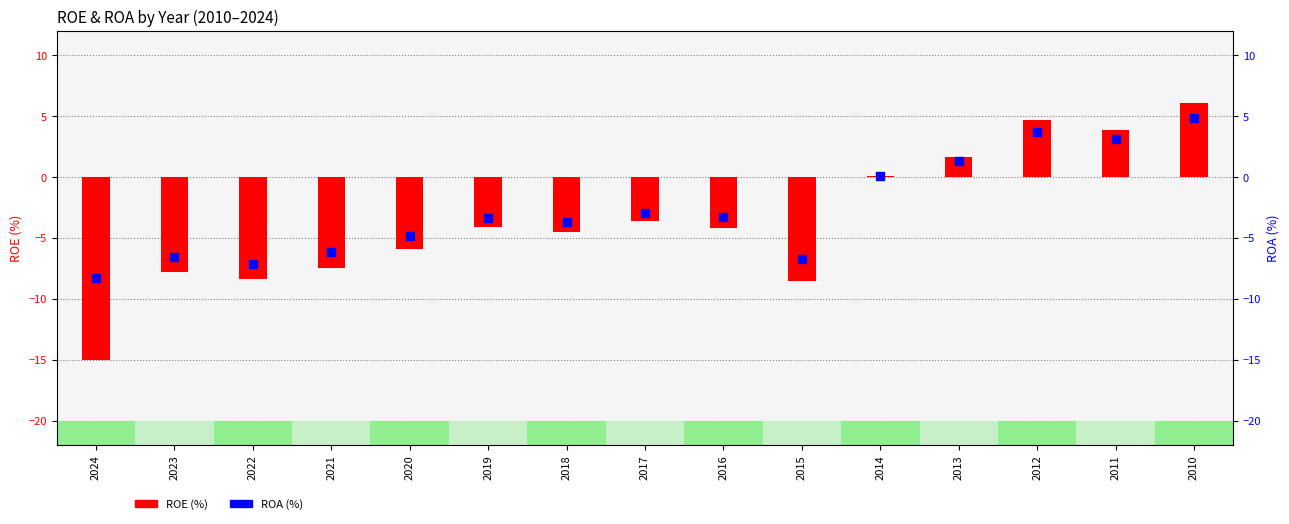

What are all the series names shown in the legend?

ROE (%), ROA (%)